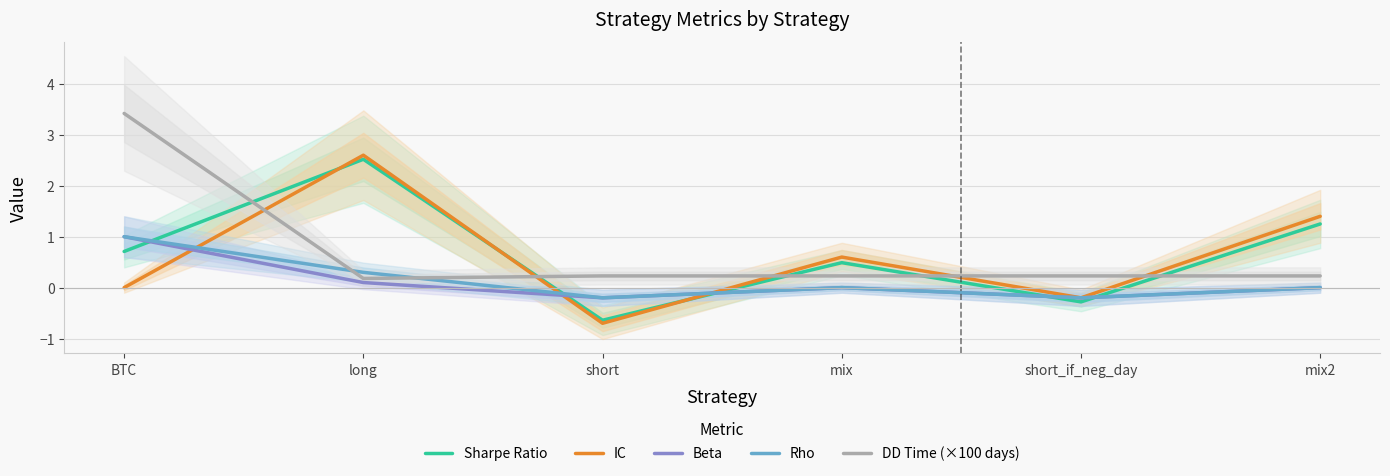

Rank the series by their maximum value, from lowest to highest.

Beta, Rho, Sharpe Ratio, IC, DD Time (×100 days)